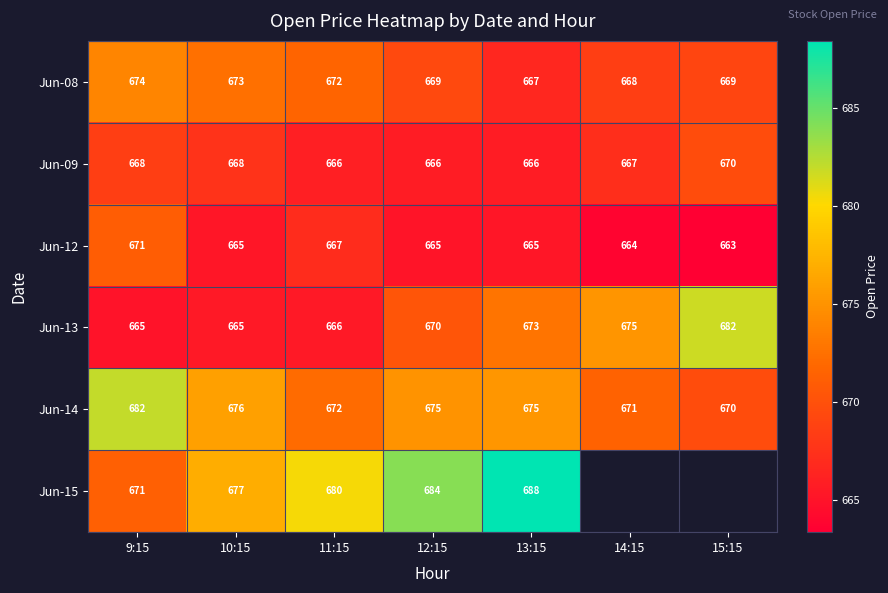

Is it true that Jun-12 equals 889.6 at 14:15?

False